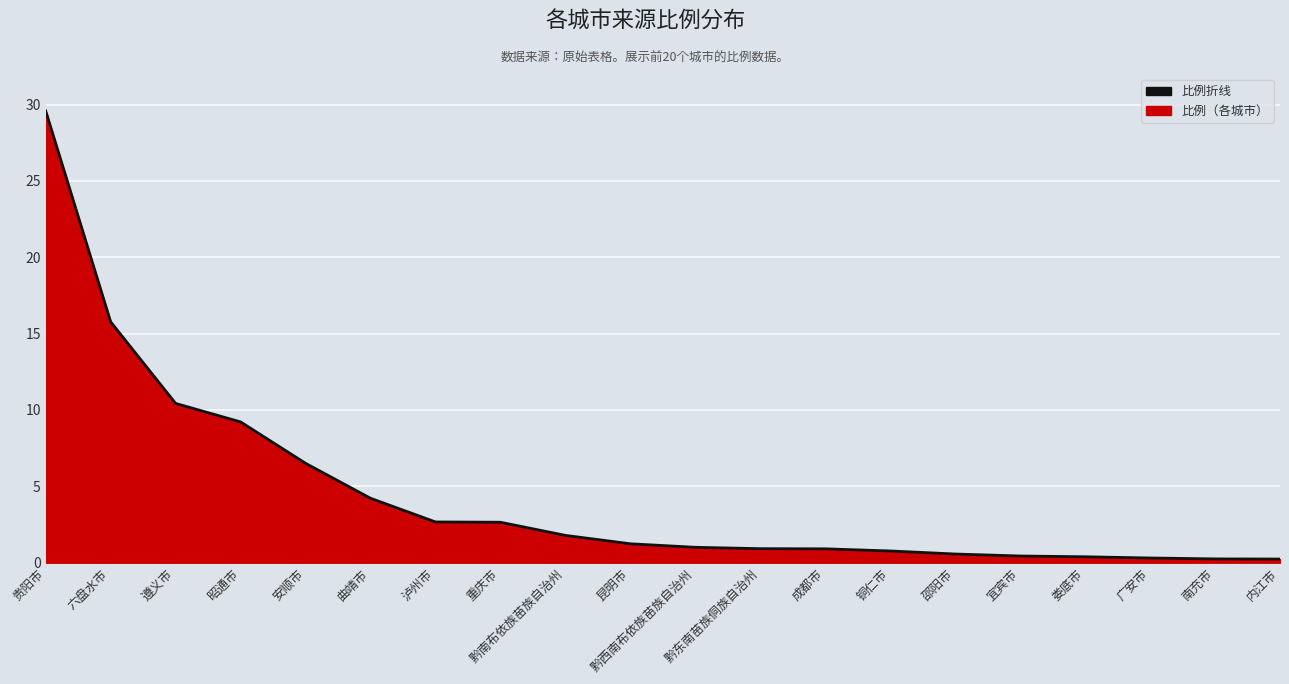

What is the value of the 18th point from the left?

0.3